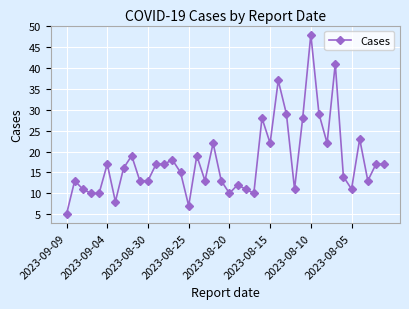

Reading right to left, list all the values displayed in this chart.

17	17	13	23	11	14	41	22	29	48	28	11	29	37	22	28	10	11	12	10	13	22	13	19	7	15	18	17	17	13	13	19	16	8	17	10	10	11	13	5